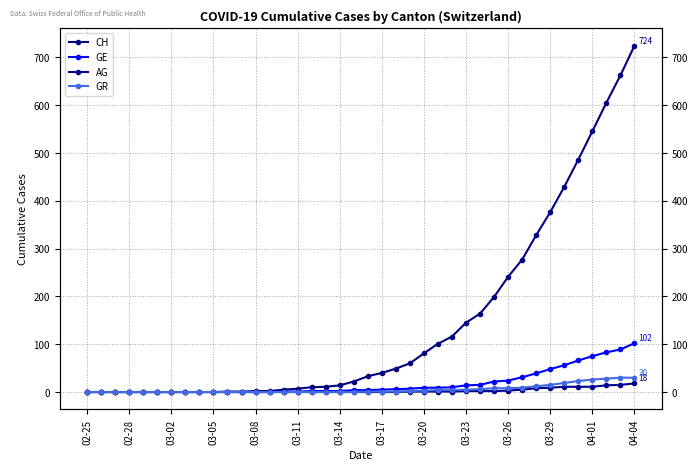

Does the chart display data point markers on the line(s)?

Yes